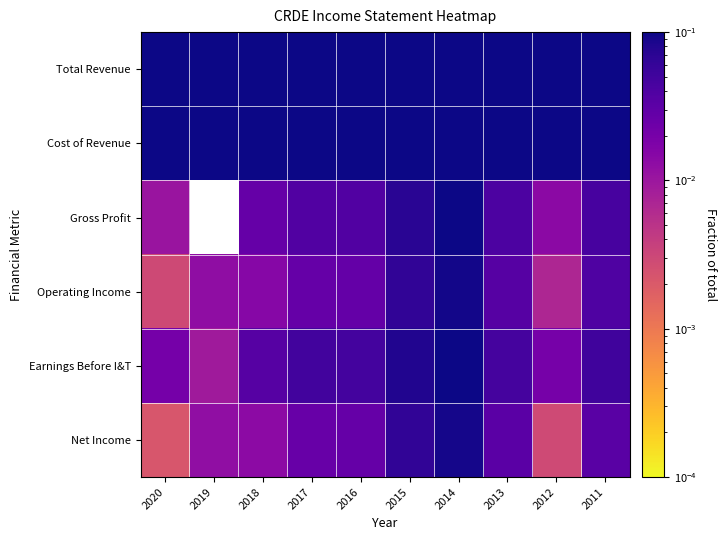

How many data points does each series have?

10